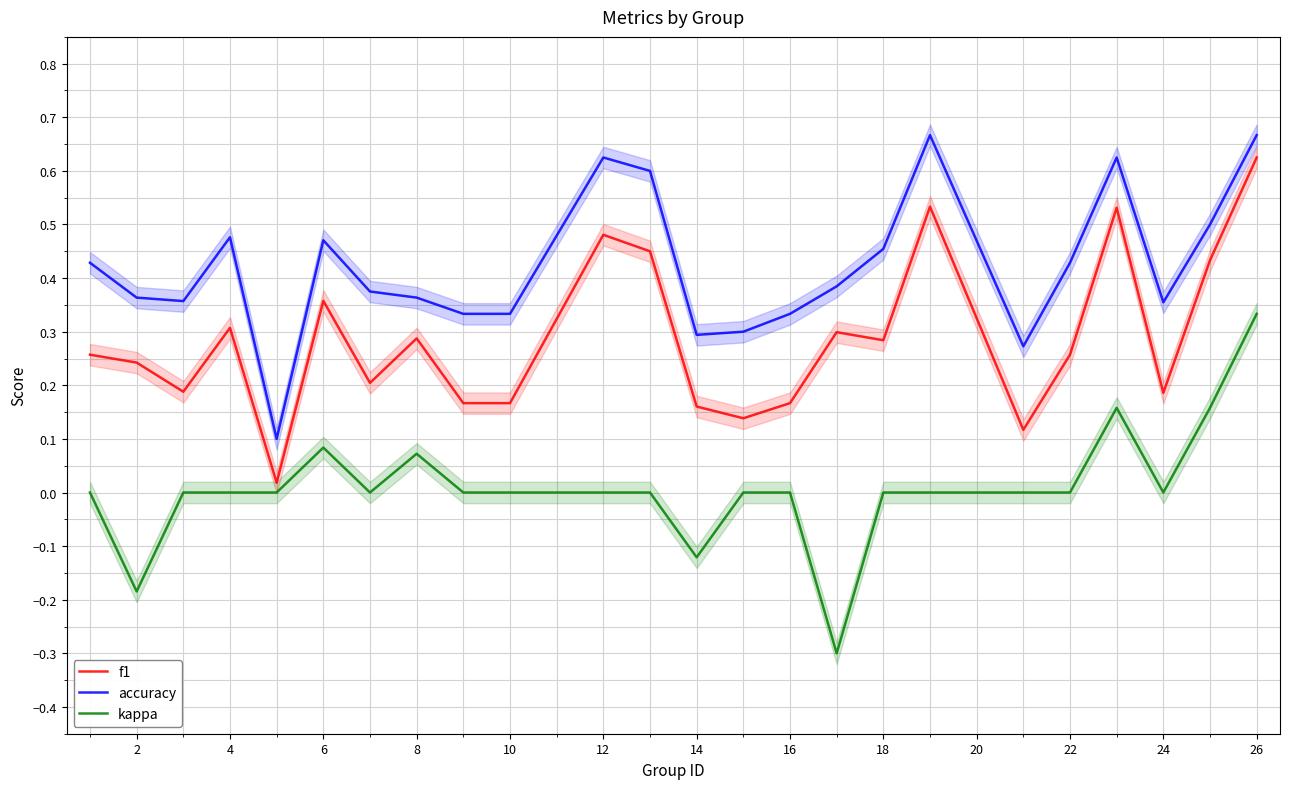

True or false: kappa and f1 intersect in this chart.

False